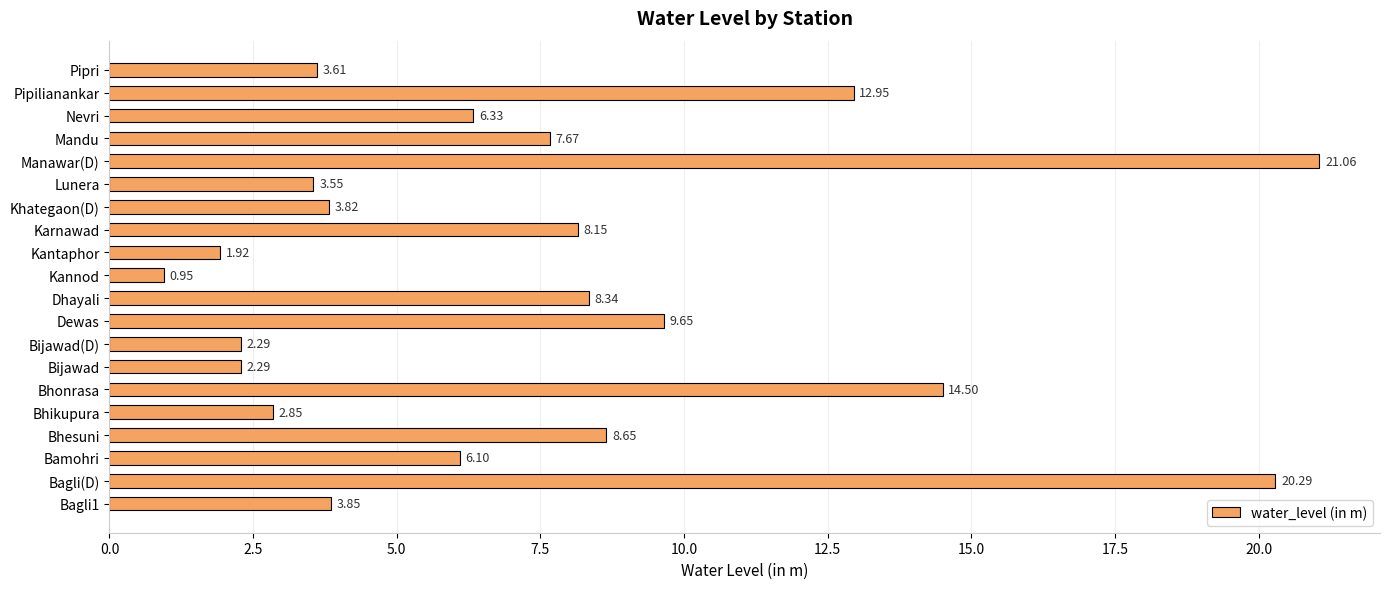

How many data points are less than 6?

9